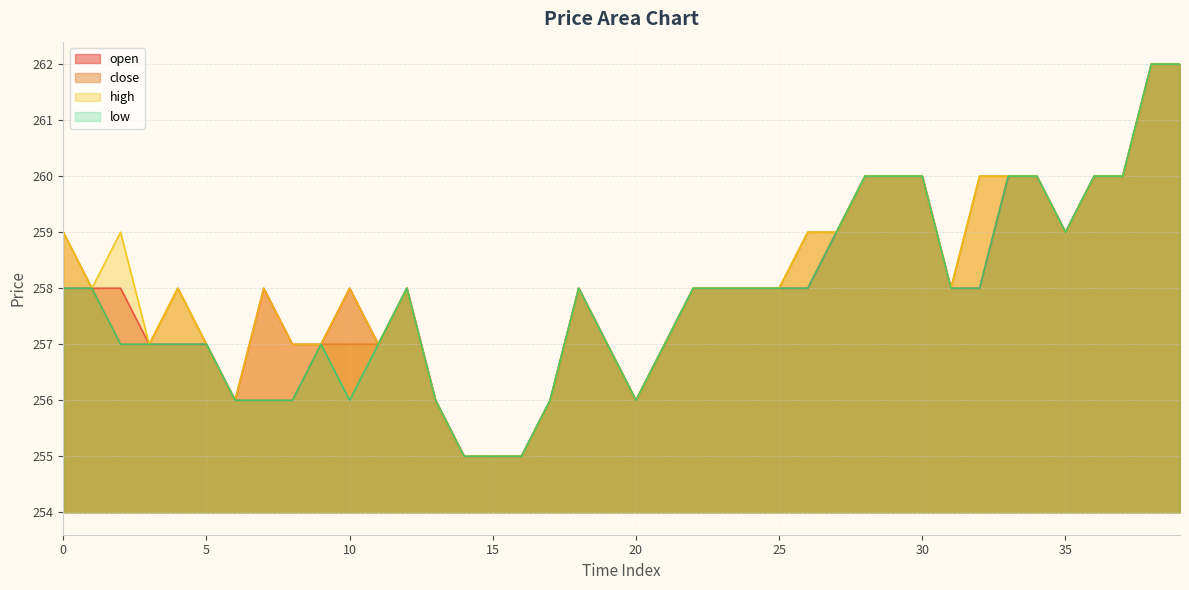

What are all the series names shown in the legend?

open, close, high, low